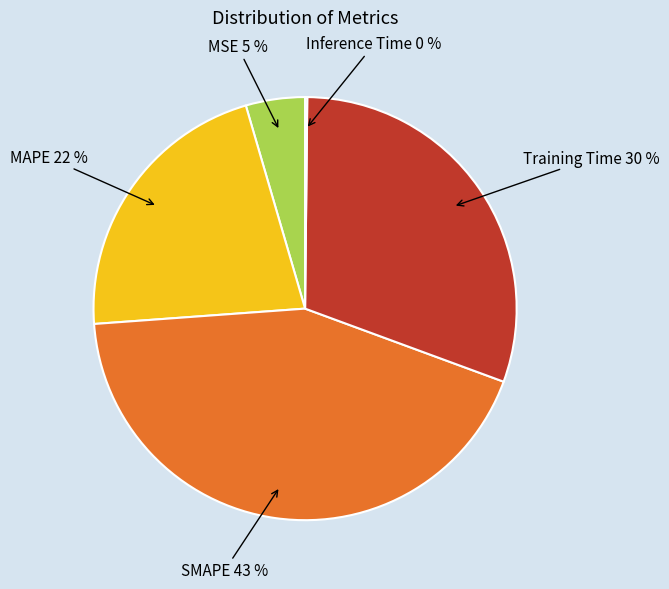

Which category has the biggest portion of the pie?

SMAPE